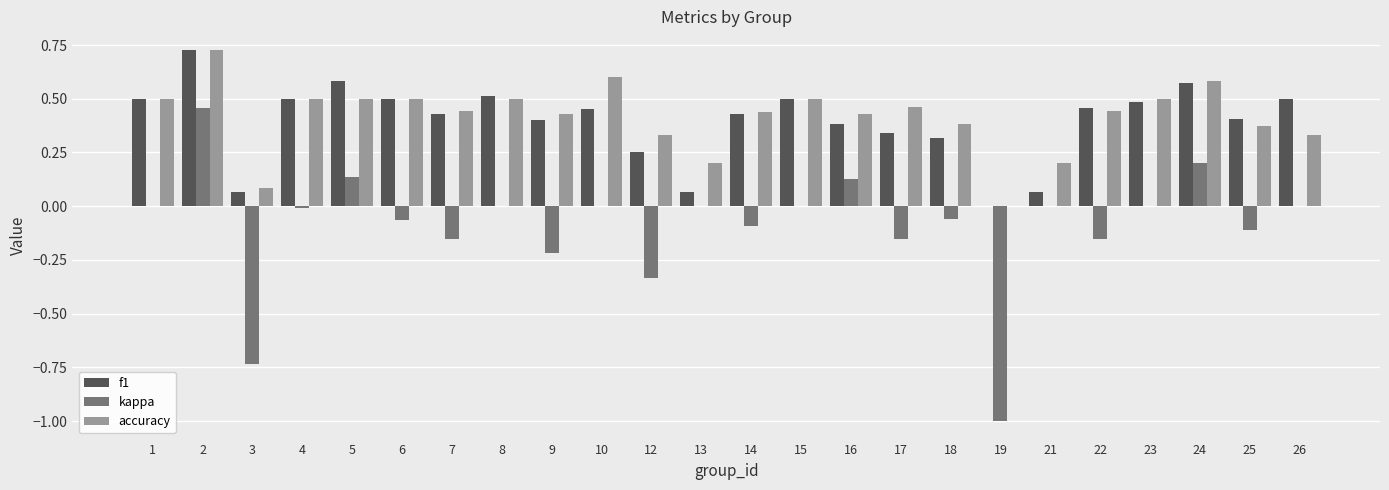

Is it true that kappa equals 0.1 at 5?

True